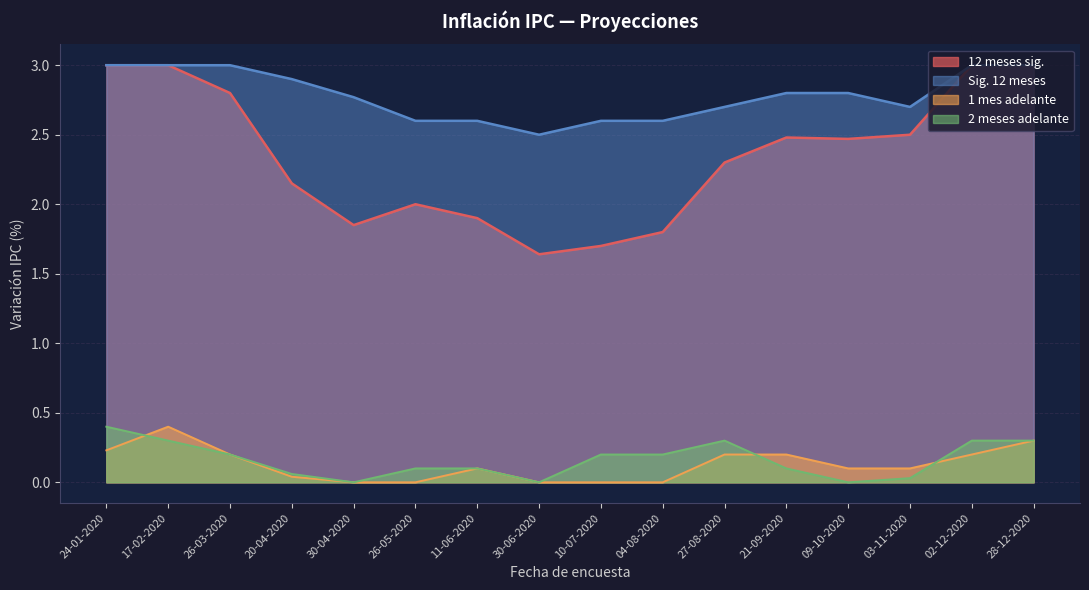

The value of 1 mes adelante at 04-08-2020 is 0.0. True or false?

True